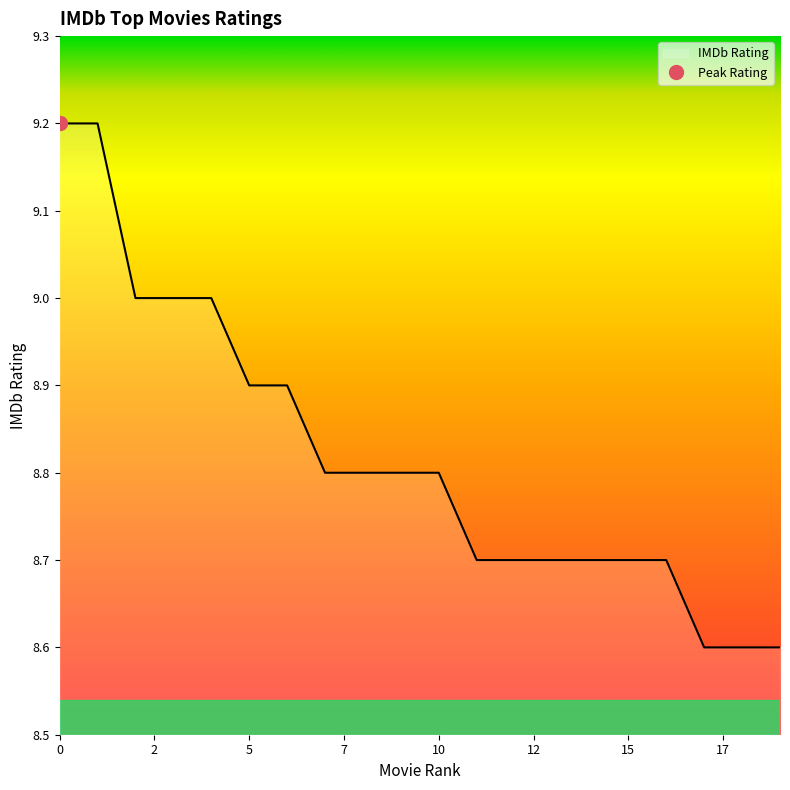

Read the value at 6.

8.9